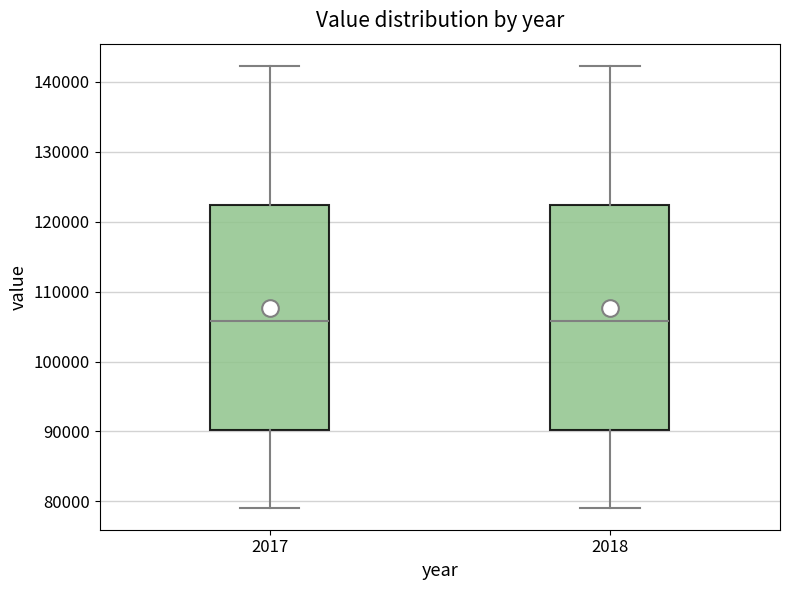

Where is the upper edge of the box at x = 2018 on the y-axis? The values are not printed on the chart, so give them approximately, as read against the axis.

122000